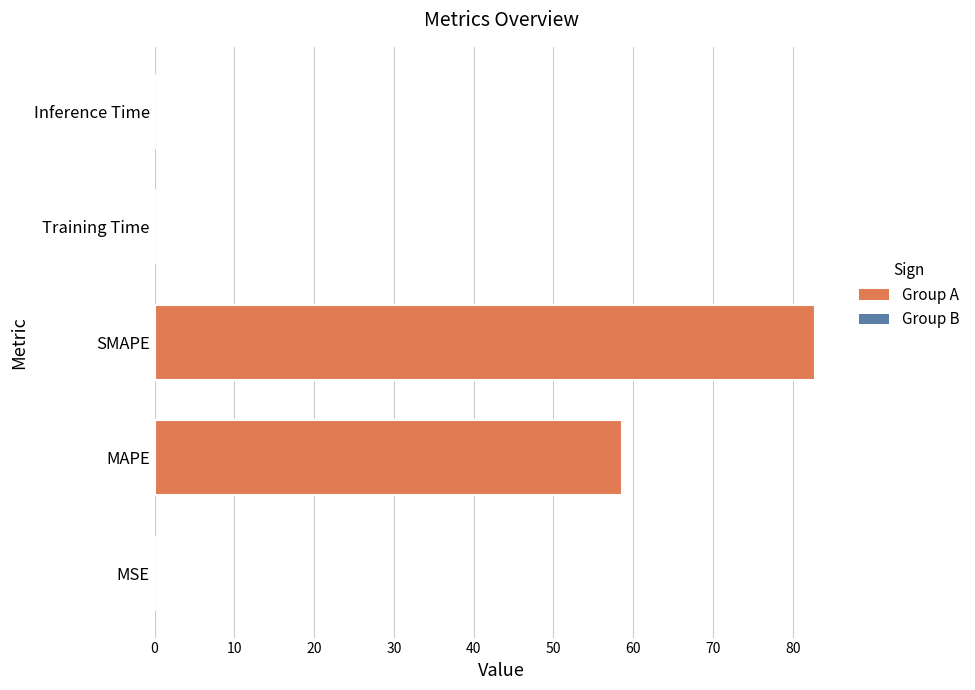

The chart shows a value of 28.4 at MAPE. True or false?

False